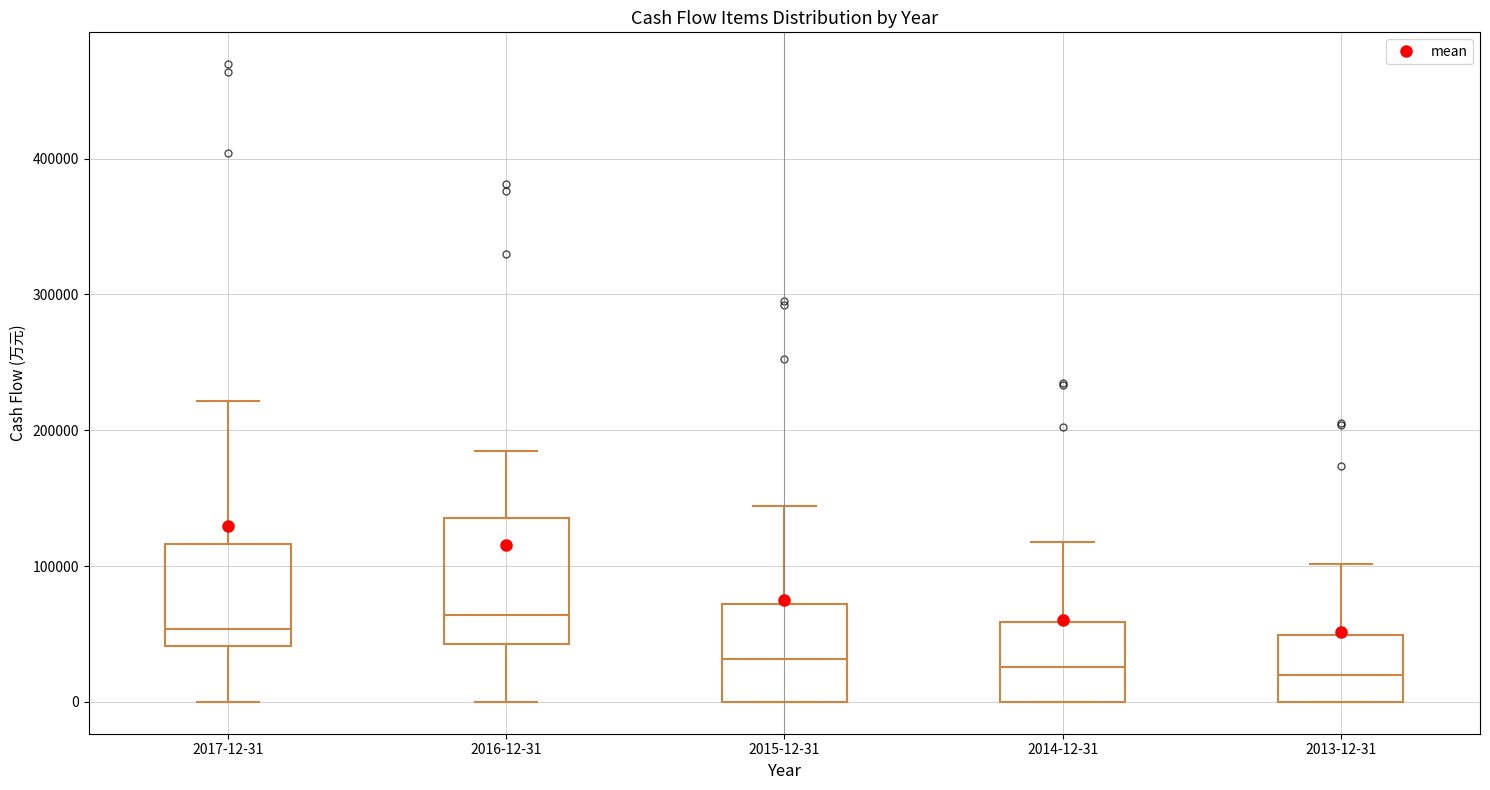

Reading left to right, read every box against the y-axis: the position of its median line, the range the box covers, and the ends of its whiskers. The values are not printed on the chart, so give them approximately, as read against the axis.

2017-12-31: median 50000, box 40000 to 120000, whiskers 0 to 220000
2016-12-31: median 60000, box 40000 to 140000, whiskers 0 to 180000
2015-12-31: median 30000, box 0 to 70000, whiskers 0 to 140000
2014-12-31: median 30000, box 0 to 60000, whiskers 0 to 120000
2013-12-31: median 20000, box 0 to 50000, whiskers 0 to 100000